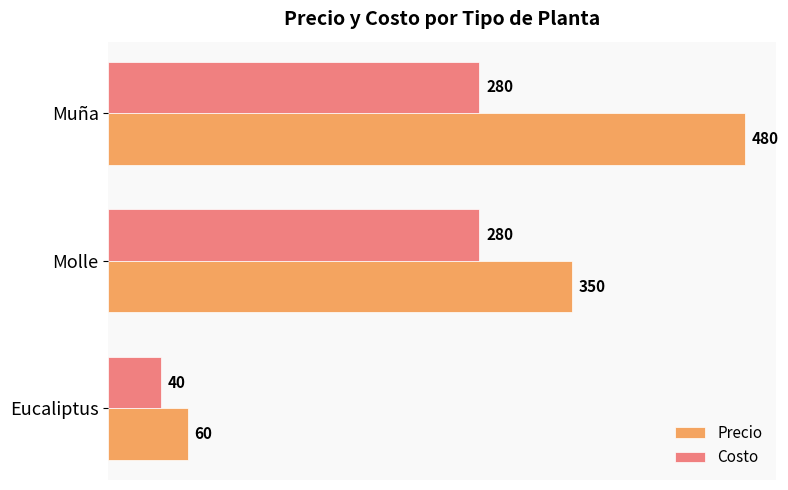

What is the minimum value for Costo?

40